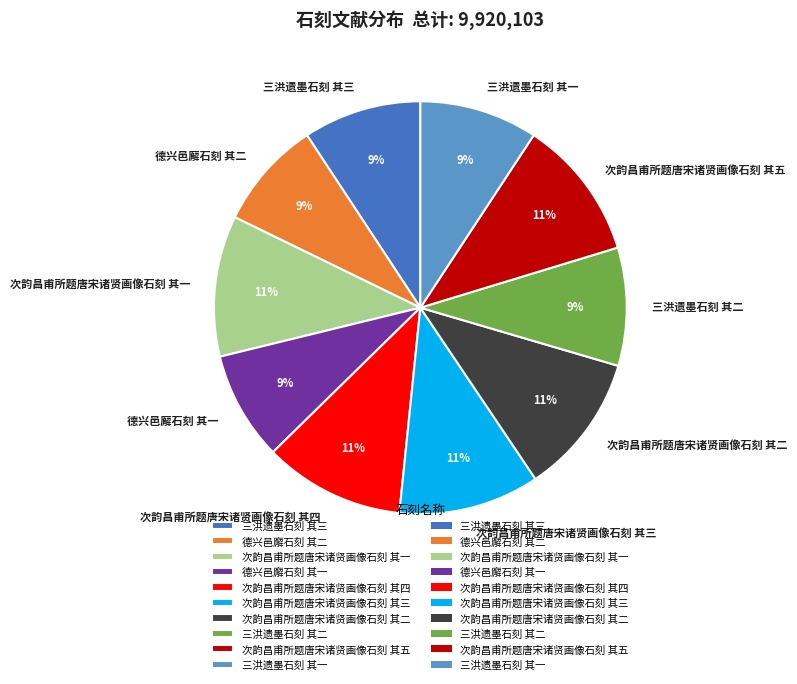

Approximately how many times larger is the value at 三洪遗墨石刻 其二 compared to 次韵昌甫所题唐宋诸贤画像石刻 其一?

0.8